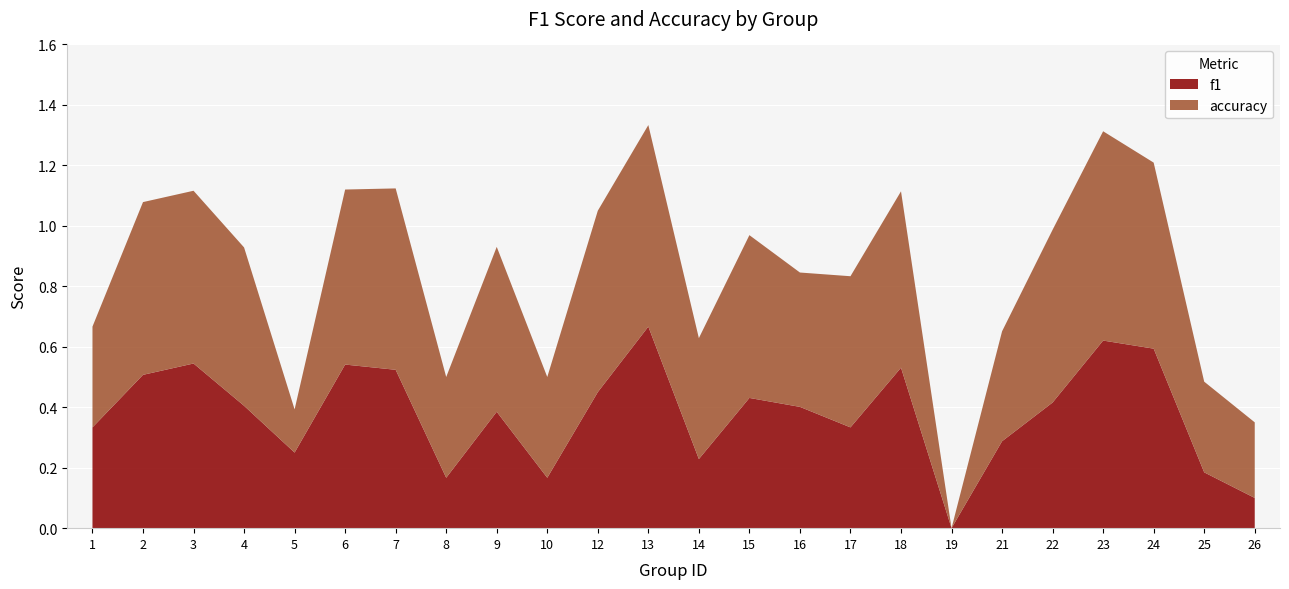

Reading right to left, what are all the values shown in this chart?

f1: 26=0.1	25=0.2	24=0.6	23=0.6	22=0.4	21=0.3	19=0.0	18=0.5	17=0.3	16=0.4	15=0.4	14=0.2	13=0.7	12=0.5	10=0.2	9=0.4	8=0.2	7=0.5	6=0.5	5=0.2	4=0.4	3=0.5	2=0.5	1=0.3
accuracy: 26=0.2	25=0.3	24=0.6	23=0.7	22=0.6	21=0.4	19=0.0	18=0.6	17=0.5	16=0.4	15=0.5	14=0.4	13=0.7	12=0.6	10=0.3	9=0.5	8=0.3	7=0.6	6=0.6	5=0.1	4=0.5	3=0.6	2=0.6	1=0.3